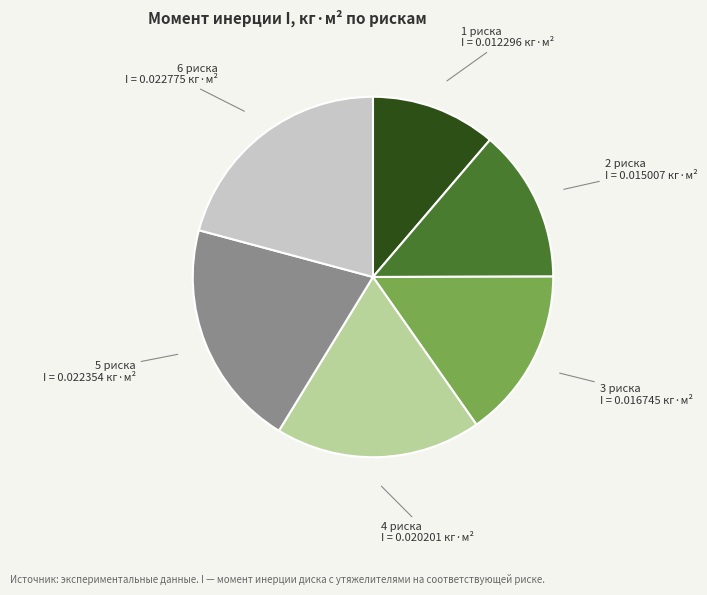

Does any single category account for the majority?

No